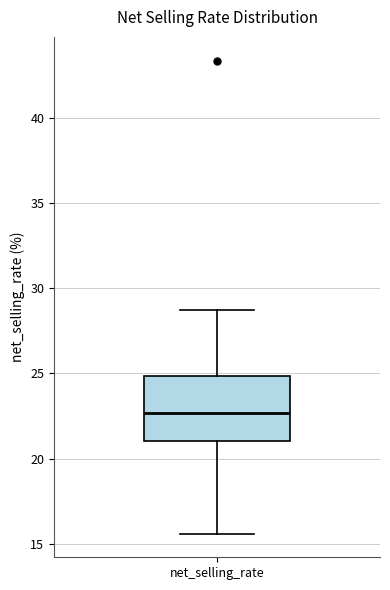

Transcribe this box plot: give where the median line is, the range the box spans, and where the two whiskers end, as read against the y-axis. The values are not printed on the chart, so give them approximately, as read against the axis.

median 22.5, box 21.0 to 25.0, whiskers 15.5 to 28.5